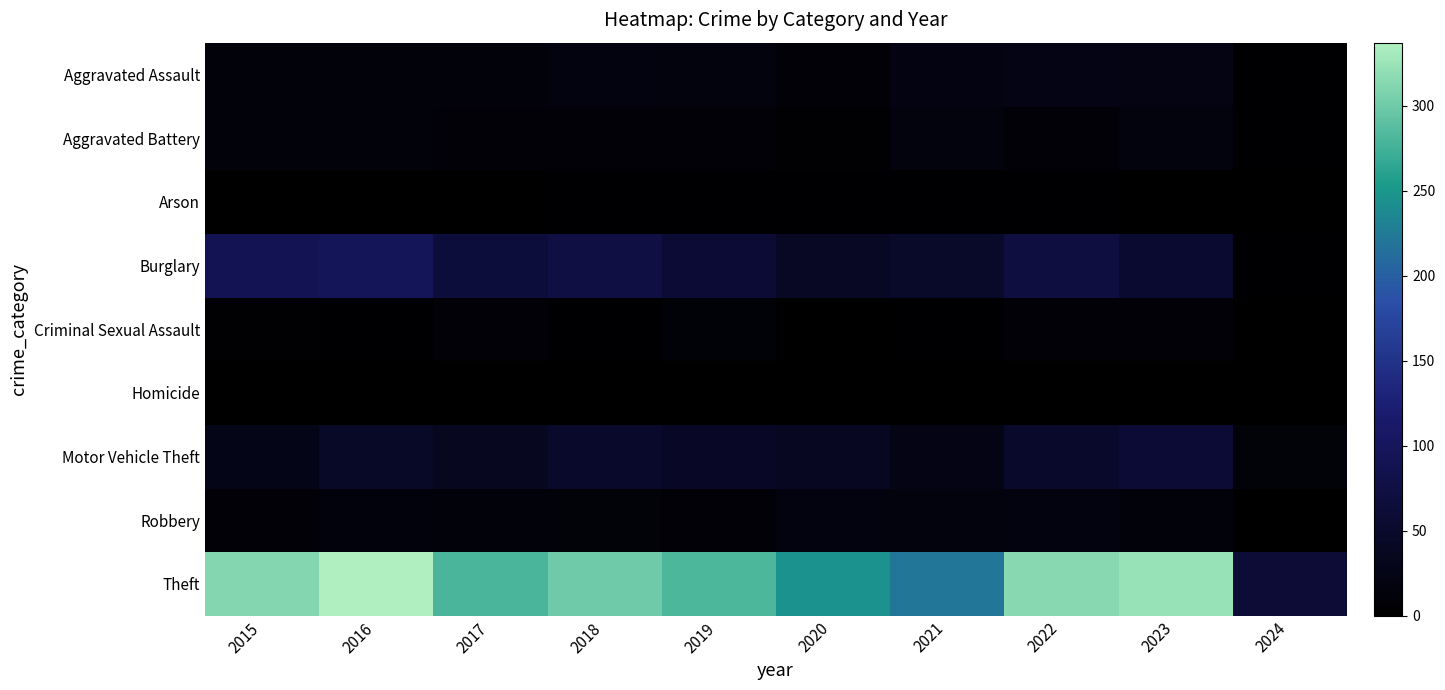

At which category is the sum across all series the highest?

2016